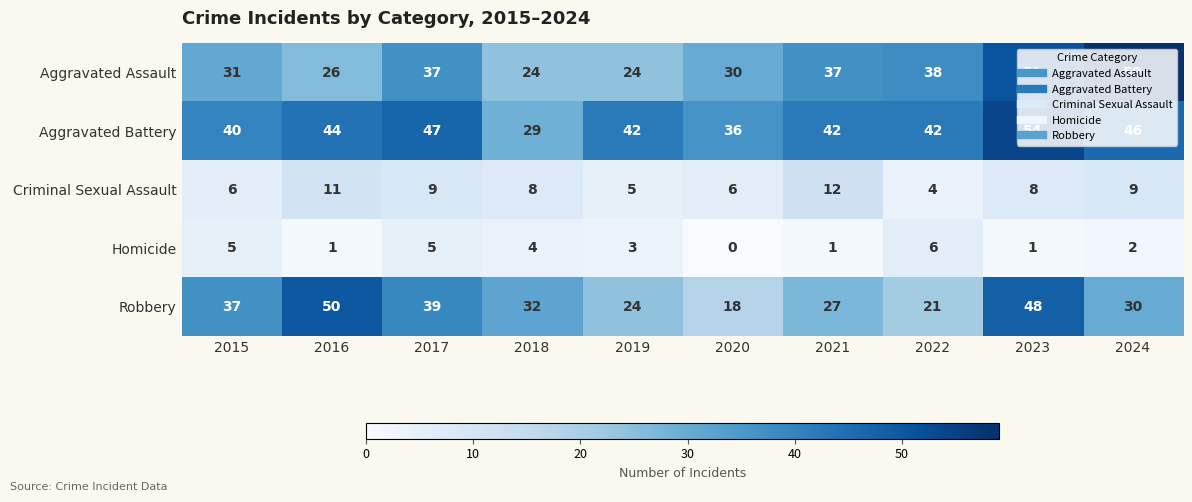

What is the difference between the highest and lowest values at 2020?

36